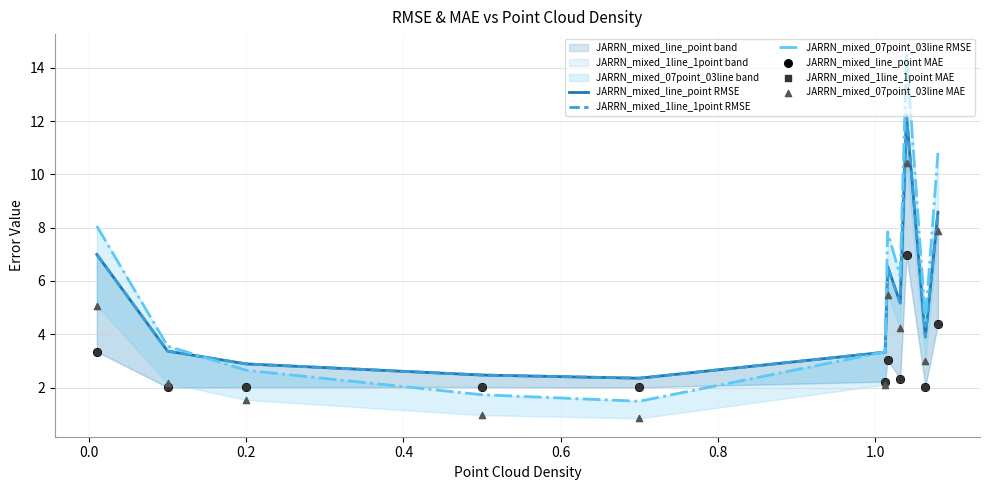

Which series has the largest total across all categories?

JARRN_mixed_07point_03line RMSE